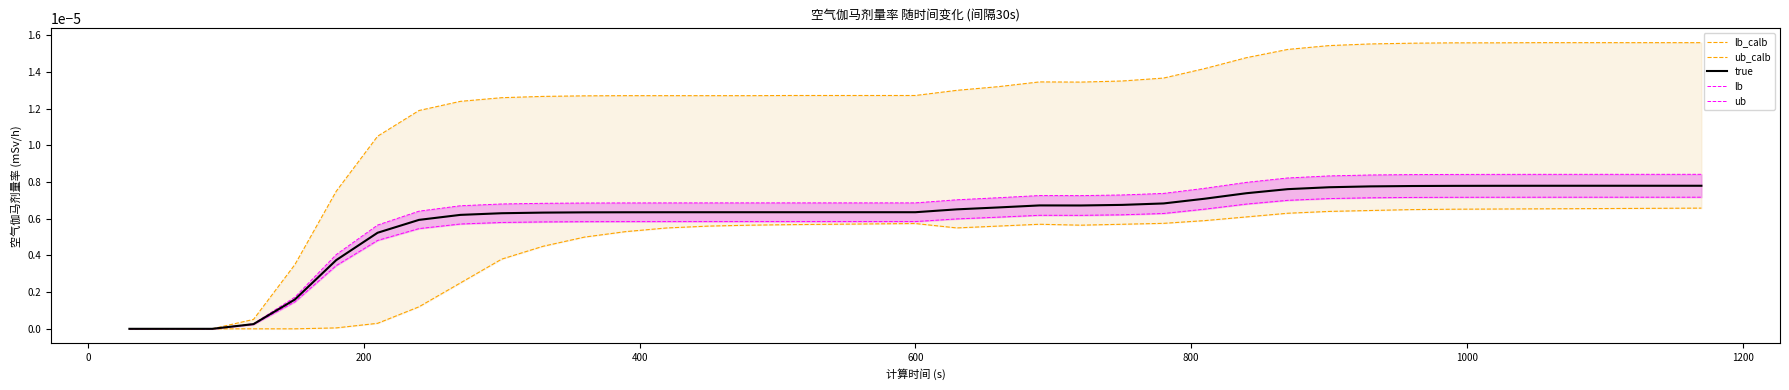

True or false: lb_calb has a value of 0.0 at 1400.

False